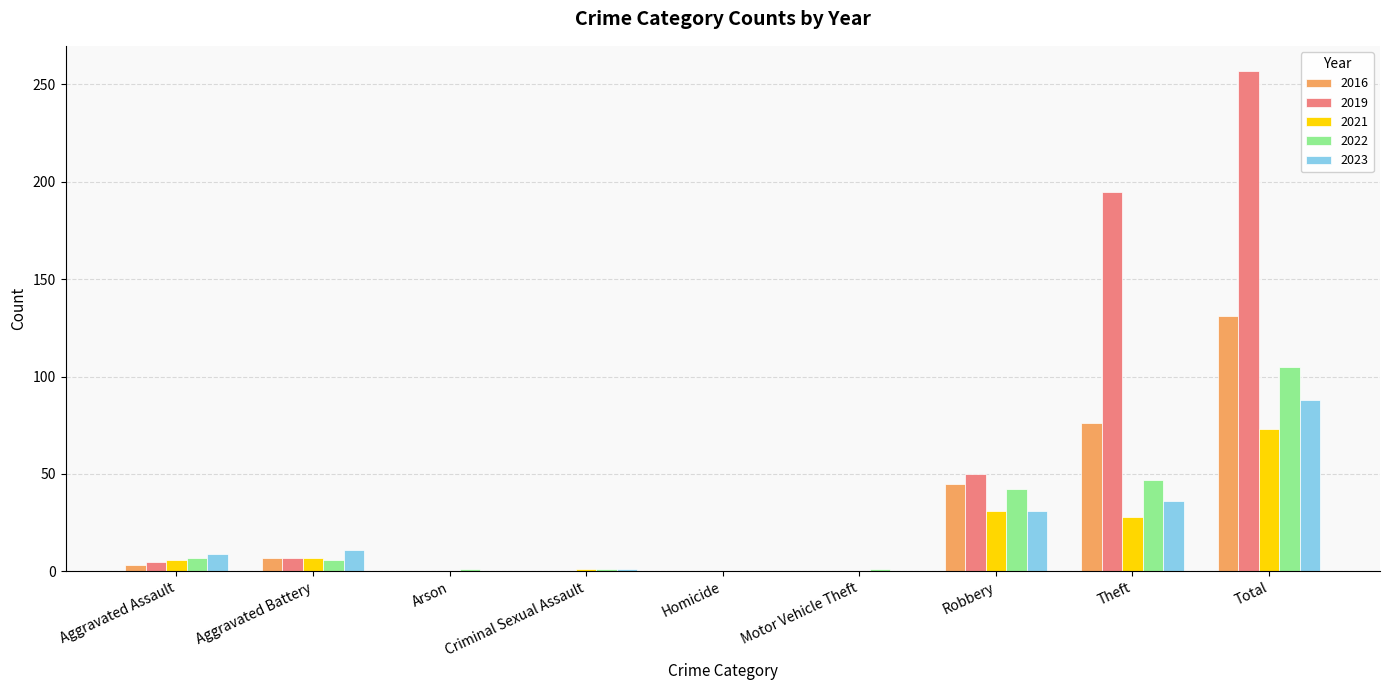

What is the sum of all 2022 values?

210